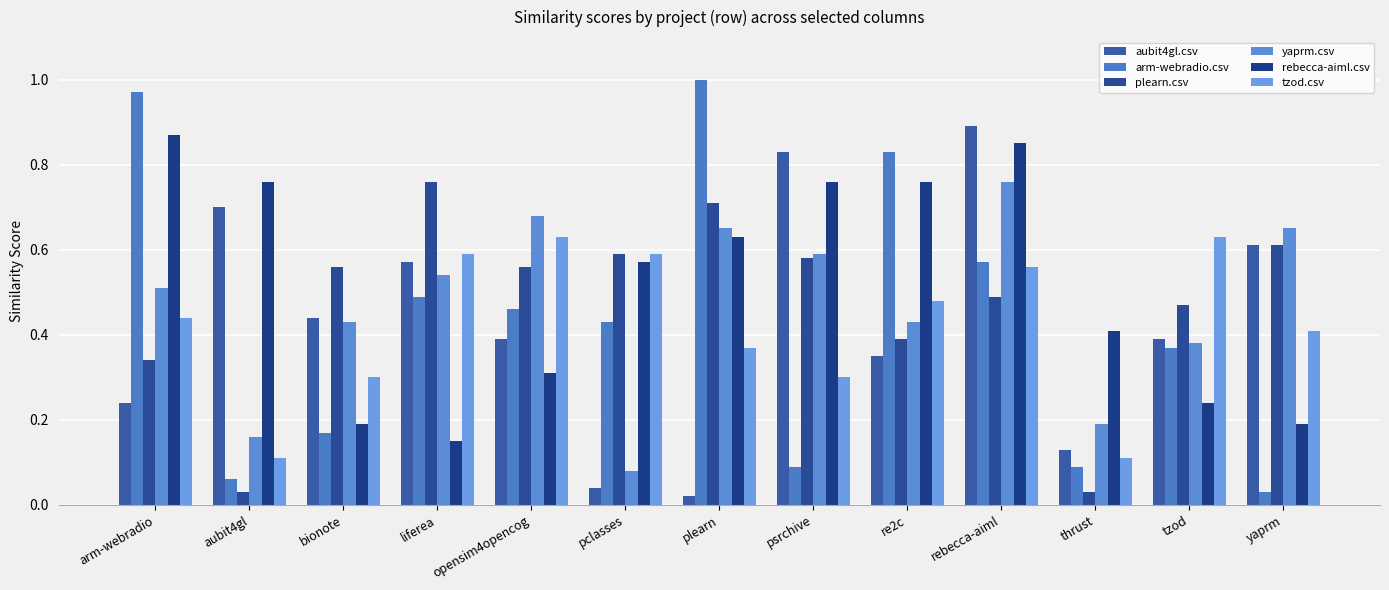

The yaprm.csv series shows 0.7 at yaprm. True or false?

True